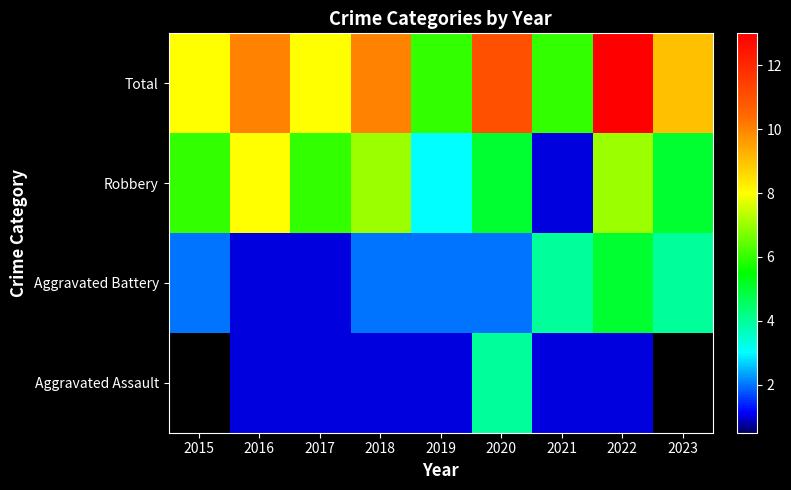

What is the spread (max minus min) of values at 2021?

5.0